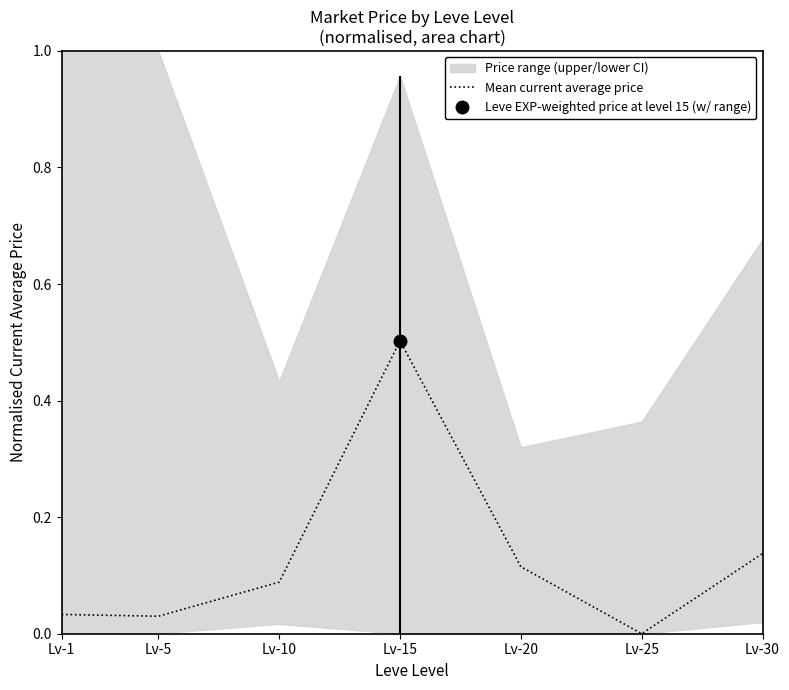

Rank the categories by value from lowest to highest.

Lv-25, Lv-5, Lv-1, Lv-10, Lv-20, Lv-30, Lv-15